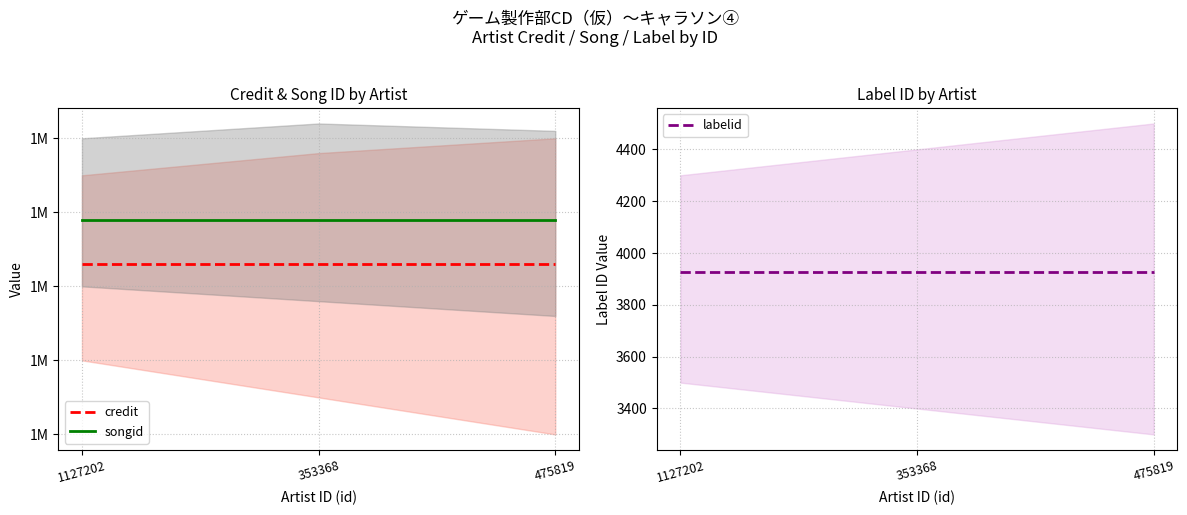

Does the chart have visible grid lines?

Yes